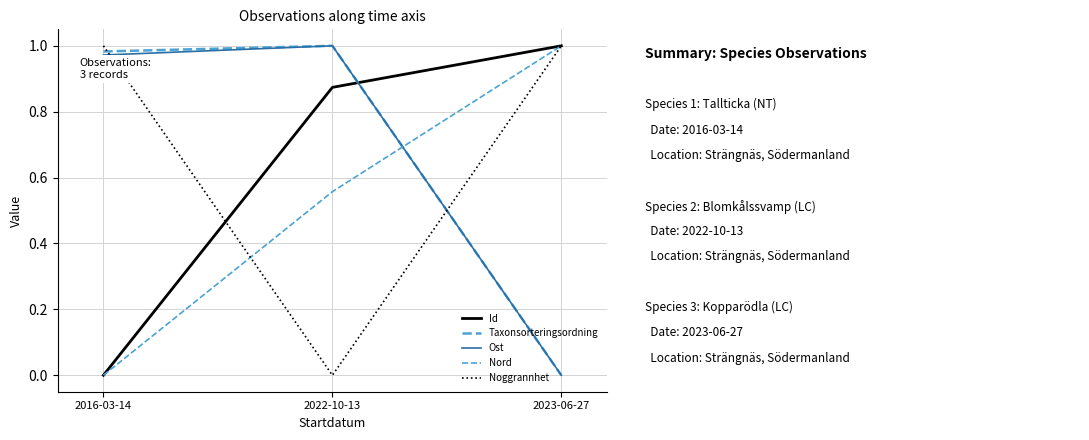

How many lines are shown in the chart?

5